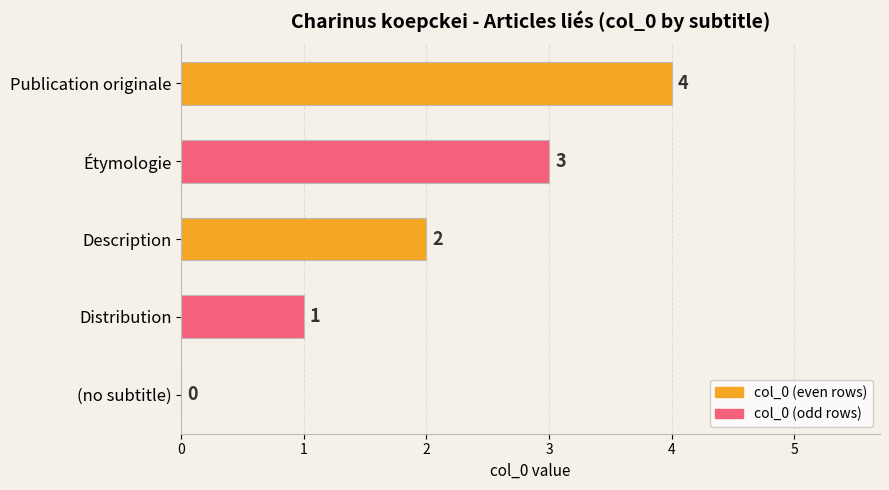

The value at Publication originale is 6. True or false?

False